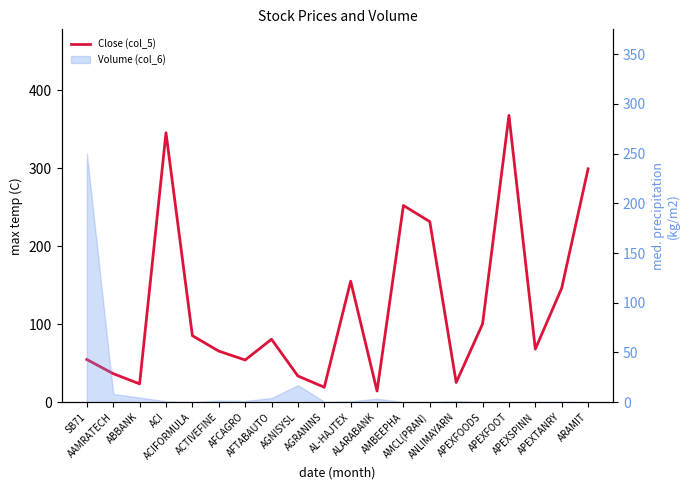

At which category does the chart reach its peak across all series?

APEXFOOT